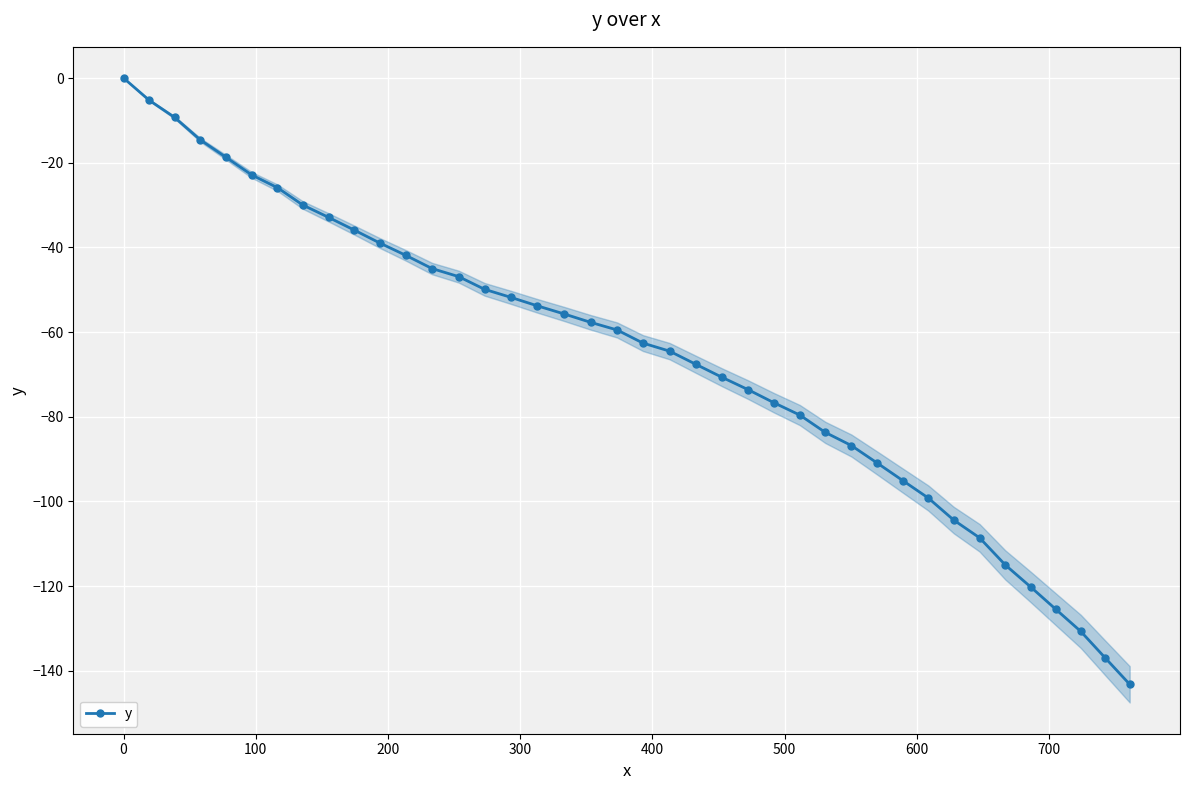

How many distinct data groups are displayed?

1